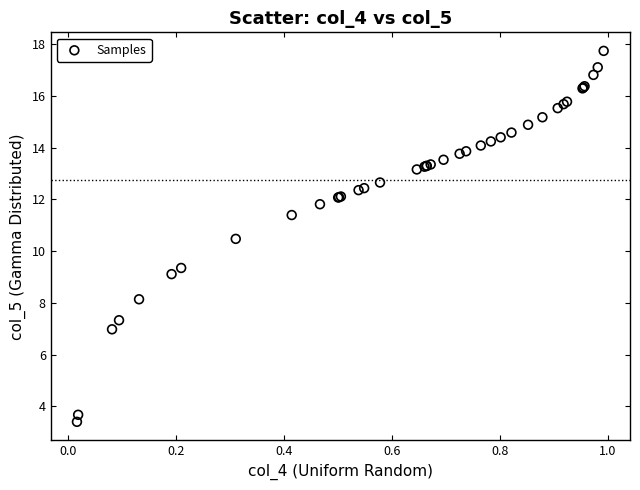

What Y value in the scatter plot is closest to 10?

10.5